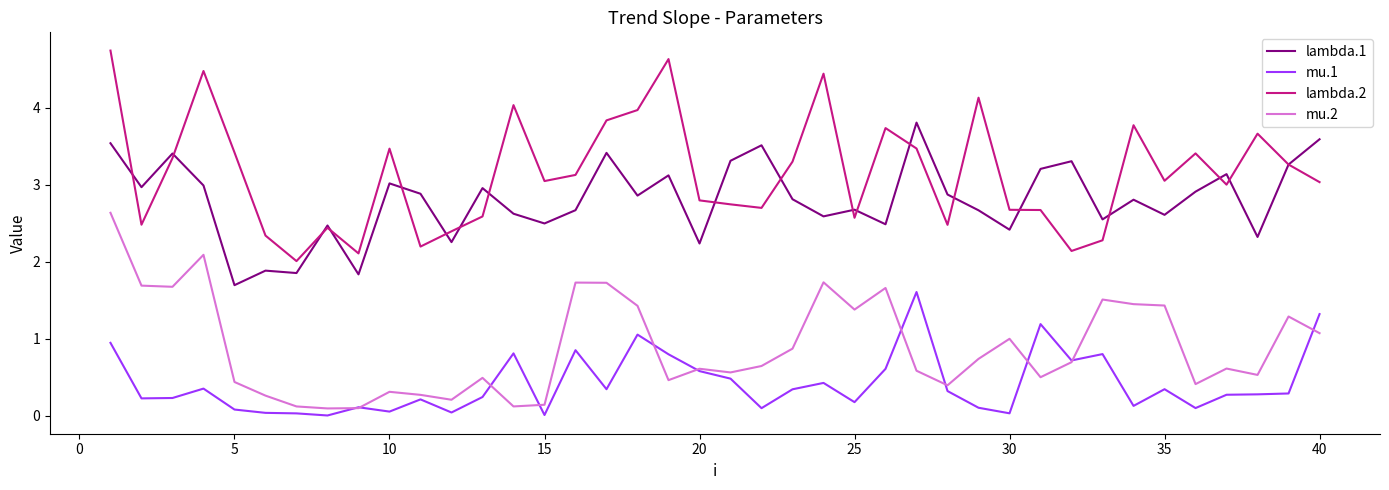

What is the maximum value for lambda.2?

4.7